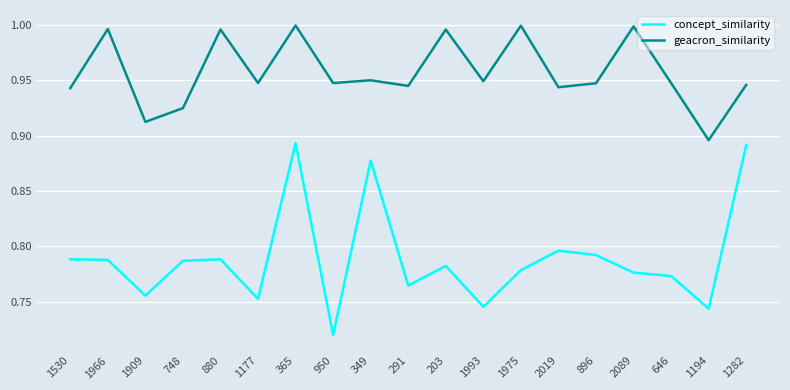

Does the chart display data point markers on the line(s)?

No